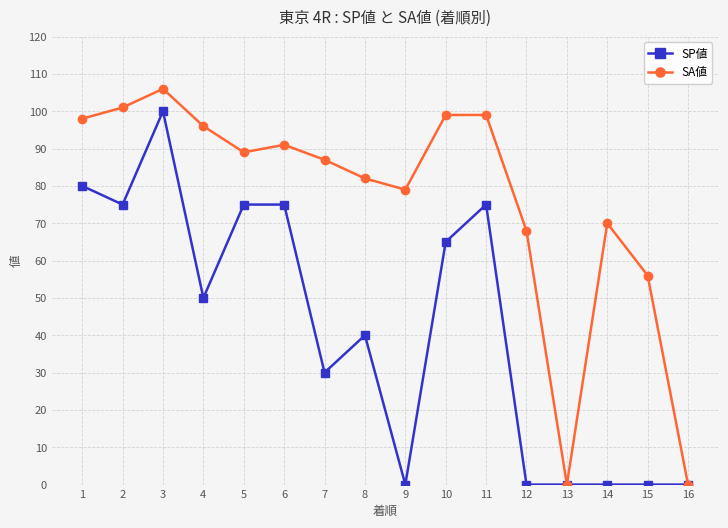

Reading left to right, extract all data points from this chart.

SP値: 80	75	100	50	75	75	30	40	0	65	75	0	0	0	0	0
SA値: 98	101	106	96	89	91	87	82	79	99	99	68	0	70	56	0